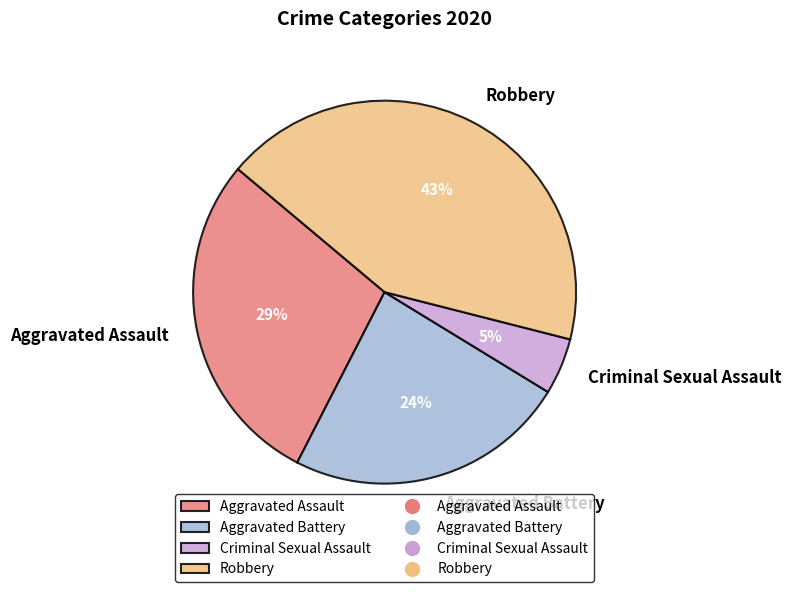

What is the largest slice in the pie chart?

Robbery